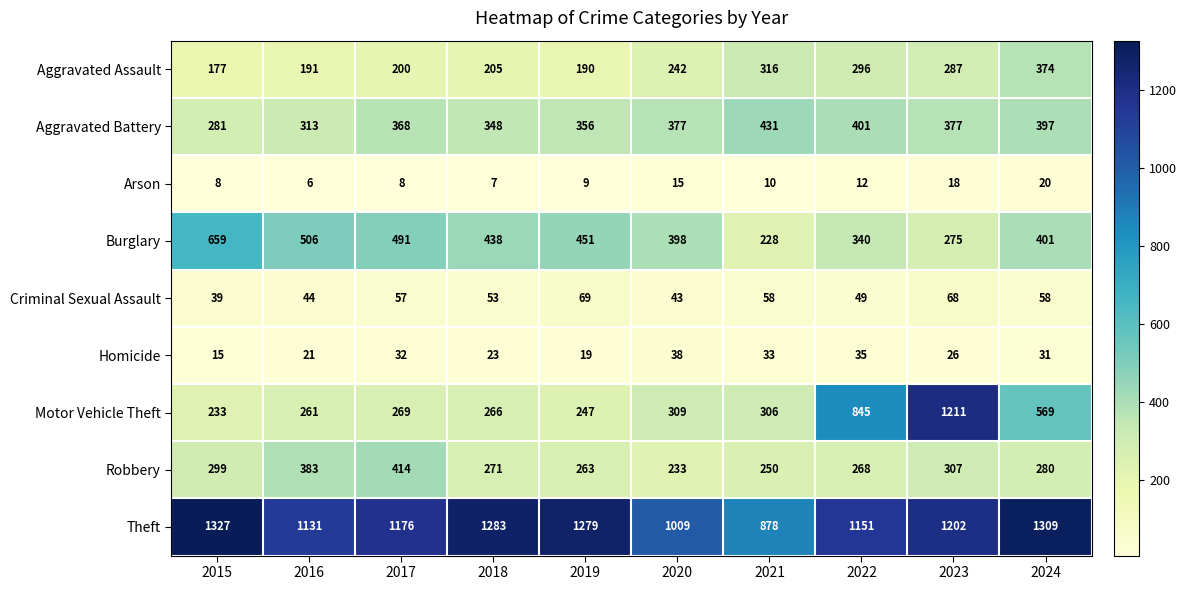

What is the sum of all Burglary values?

4187